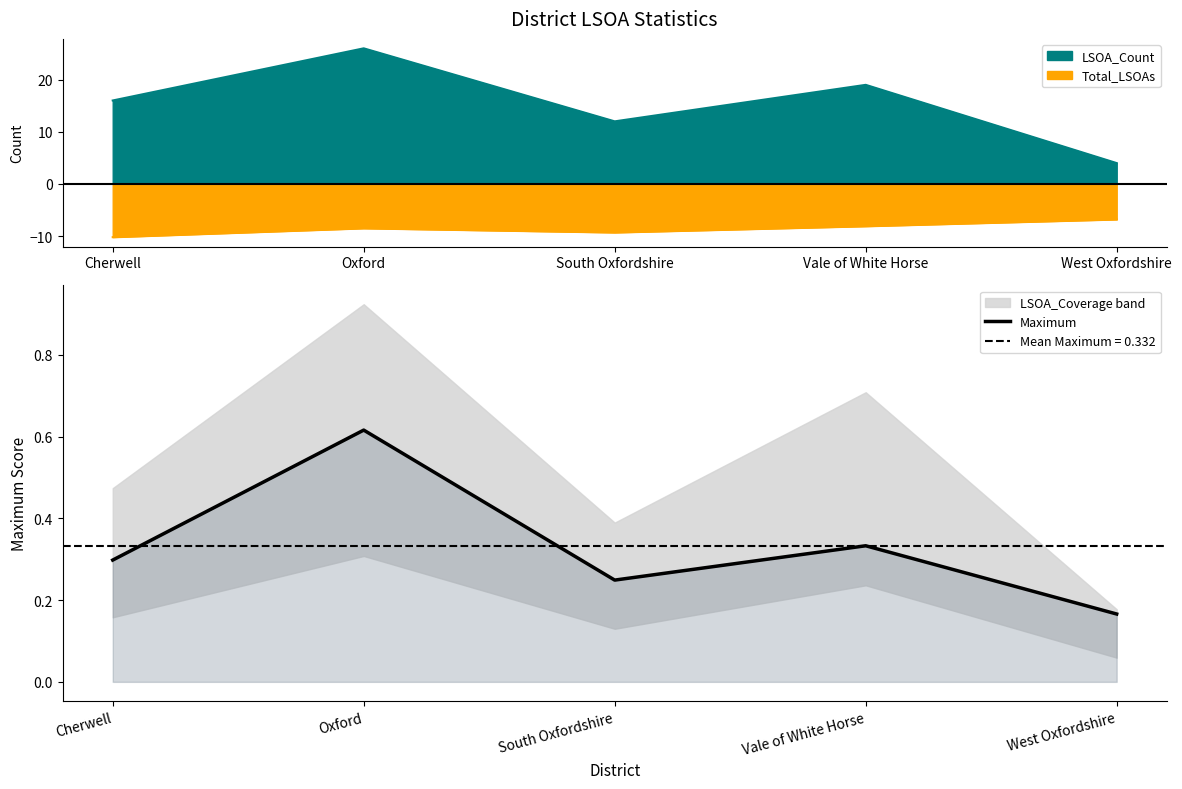

Which label corresponds to the largest value in the chart?

Oxford